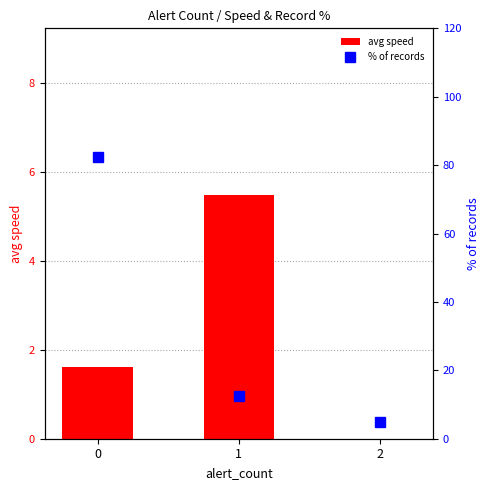

Rank the categories by avg speed value from lowest to highest.

2, 0, 1